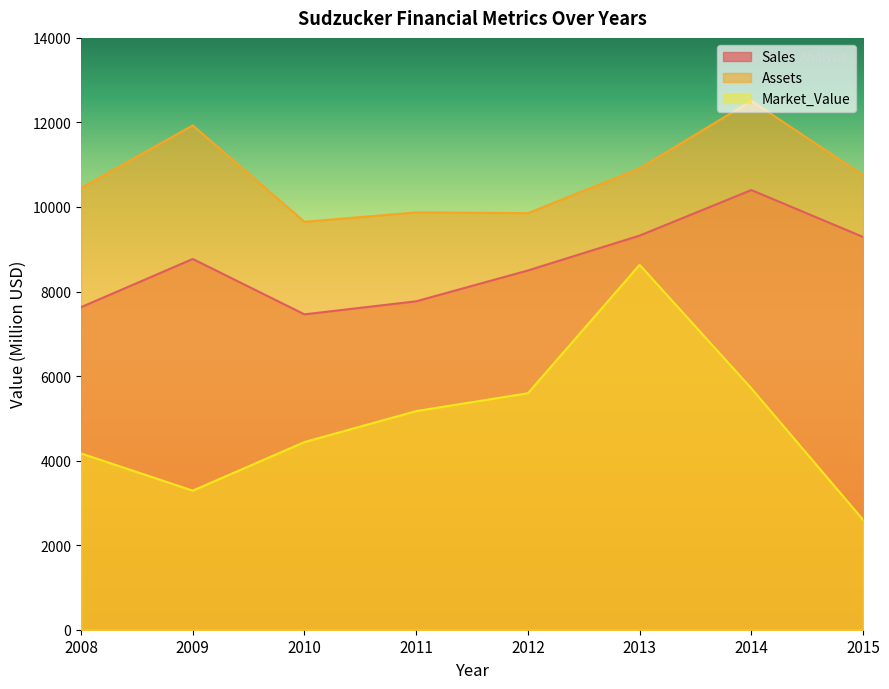

What is the highest value of the Market_Value series?

8632